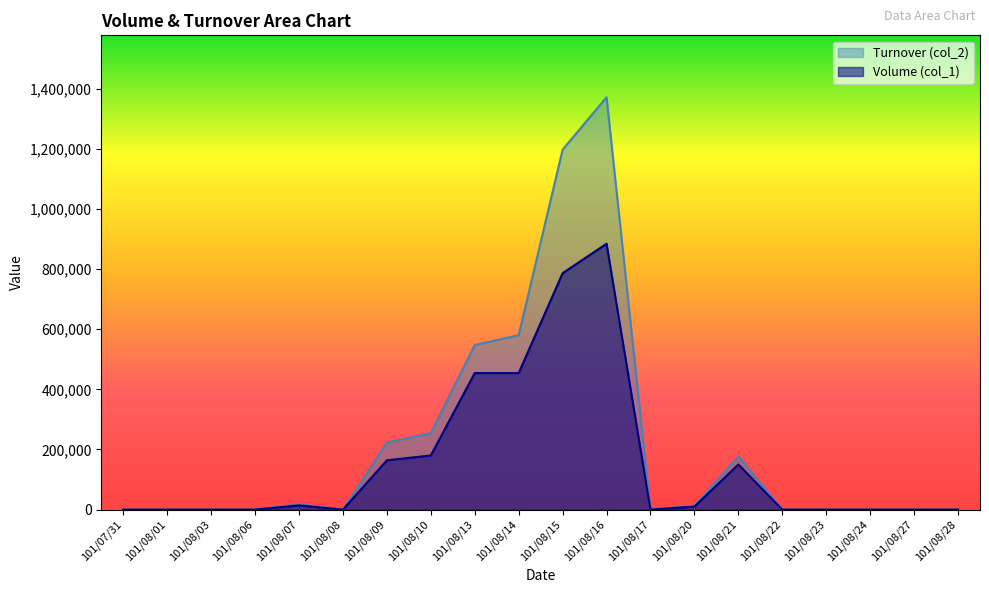

Reading left to right, extract all data points from this chart.

Volume (col_1): 101/07/31=0	101/08/01=0	101/08/03=0	101/08/06=0	101/08/07=14000	101/08/08=0	101/08/09=164000	101/08/10=180000	101/08/13=454000	101/08/14=454000	101/08/15=786000	101/08/16=884000	101/08/17=0	101/08/20=10000	101/08/21=150000	101/08/22=0	101/08/23=0	101/08/24=0	101/08/27=0	101/08/28=0
Turnover (col_2): 101/07/31=0	101/08/01=0	101/08/03=0	101/08/06=0	101/08/07=17640	101/08/08=0	101/08/09=222900	101/08/10=254100	101/08/13=546930	101/08/14=580100	101/08/15=1196660	101/08/16=1371130	101/08/17=0	101/08/20=12900	101/08/21=177200	101/08/22=0	101/08/23=0	101/08/24=0	101/08/27=0	101/08/28=0